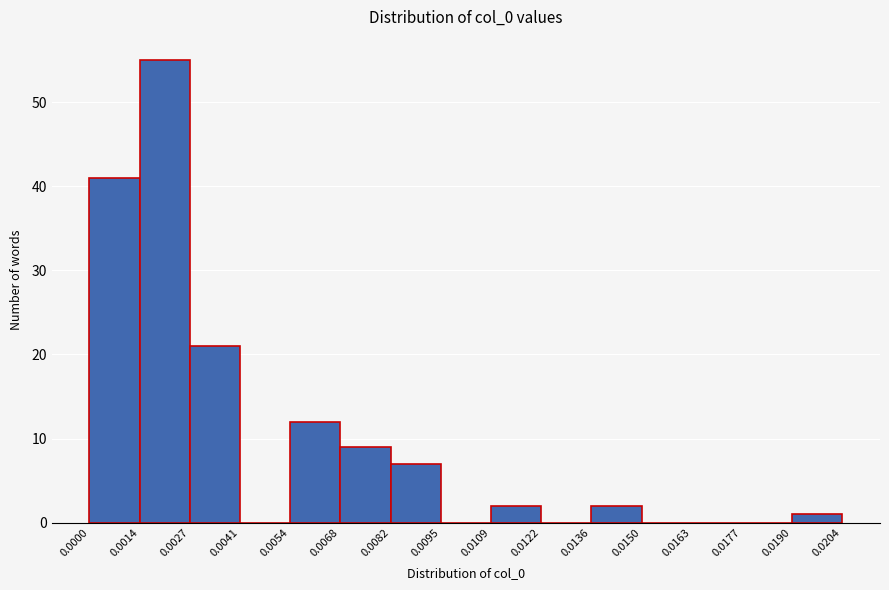

Reading left to right, list every bar in this chart as the range it spans on the x-axis followed by its height. The values are not printed on the chart, so give them approximately, as read against the axis.

0.0000 to 0.0014: 41
0.0014 to 0.0027: 55
0.0027 to 0.0041: 21
0.0041 to 0.0054: 0
0.0054 to 0.0068: 12
0.0068 to 0.0082: 9
0.0082 to 0.0095: 7
0.0095 to 0.0109: 0
0.0109 to 0.0122: 2
0.0122 to 0.0136: 0
0.0136 to 0.0150: 2
0.0150 to 0.0163: 0
0.0163 to 0.0177: 0
0.0177 to 0.0190: 0
0.0190 to 0.0204: 1